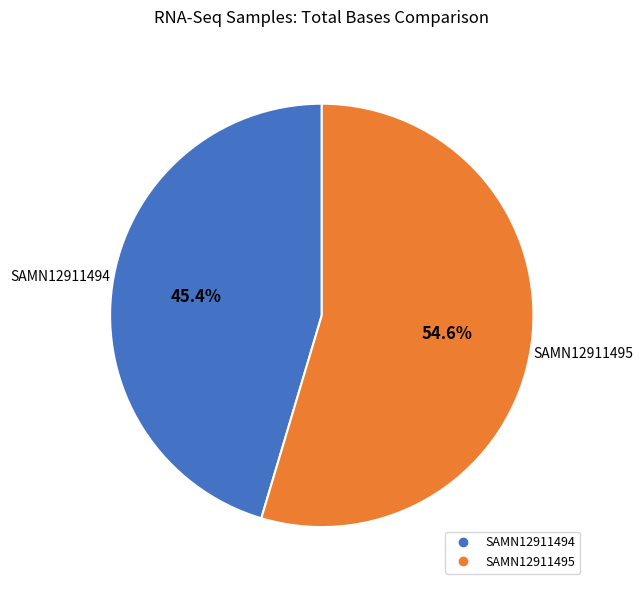

What is the ratio of the value at SAMN12911495 to the value at SAMN12911494?

1.2